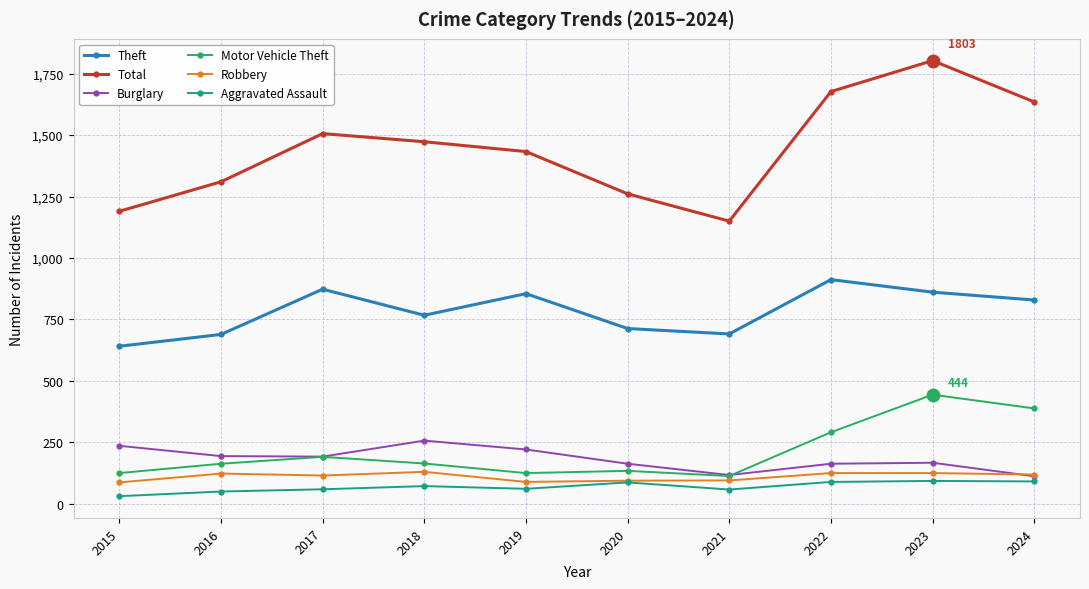

Which series has the largest range (max minus min)?

Total